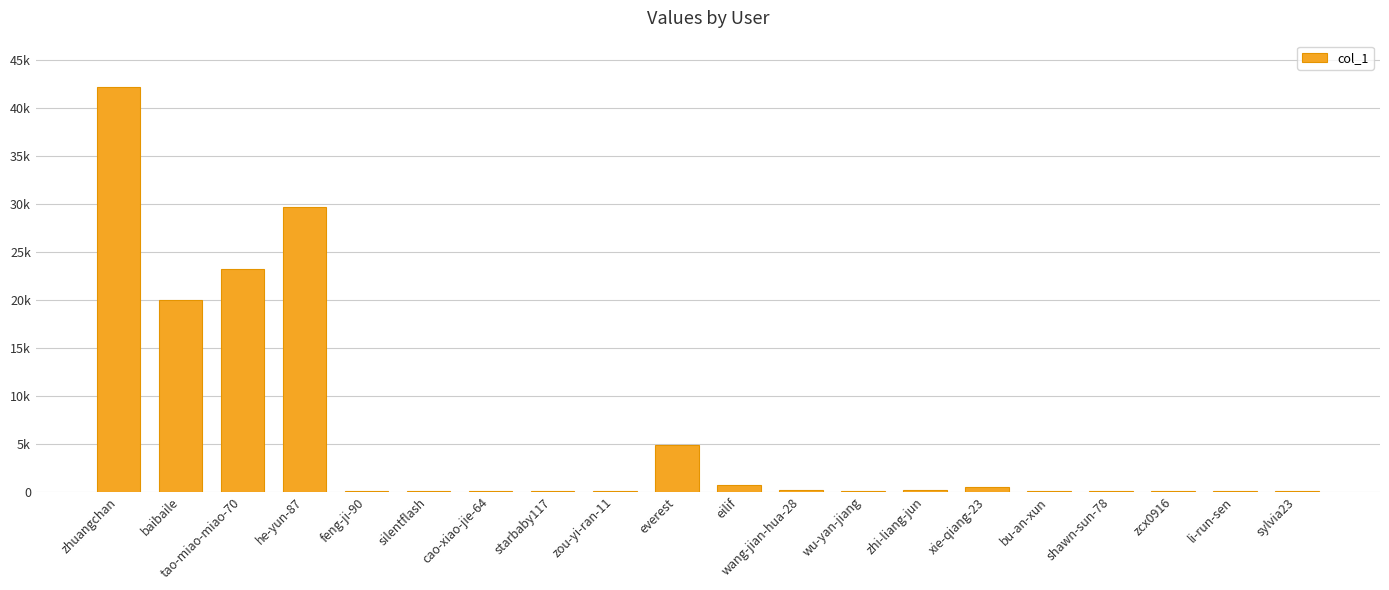

Rank the categories by value from lowest to highest.

cao-xiao-jie-64, sylvia23, feng-ji-90, silentflash, zou-yi-ran-11, shawn-sun-78, wu-yan-jiang, zcx0916, li-run-sen, starbaby117, bu-an-xun, zhi-liang-jun, wang-jian-hua-28, xie-qiang-23, eilif, everest, baibaile, tao-miao-miao-70, he-yun-87, zhuangchan